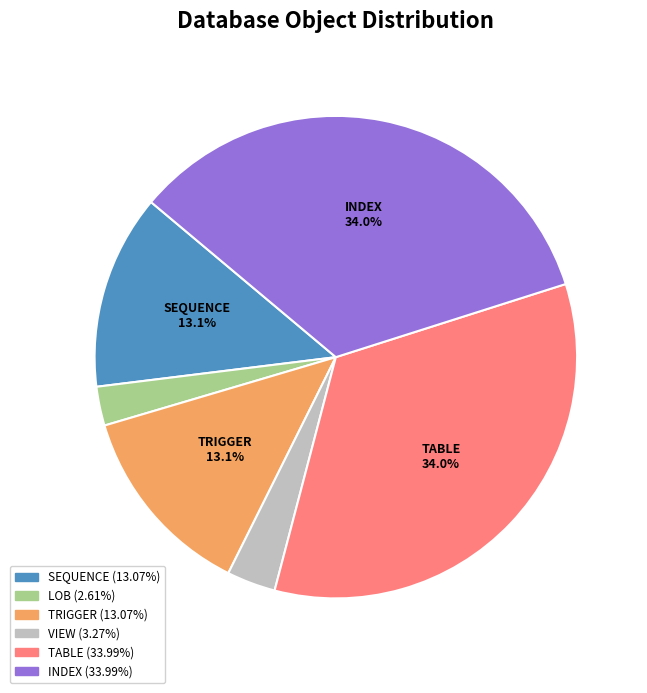

Is it true that VIEW is 8% of the pie?

False